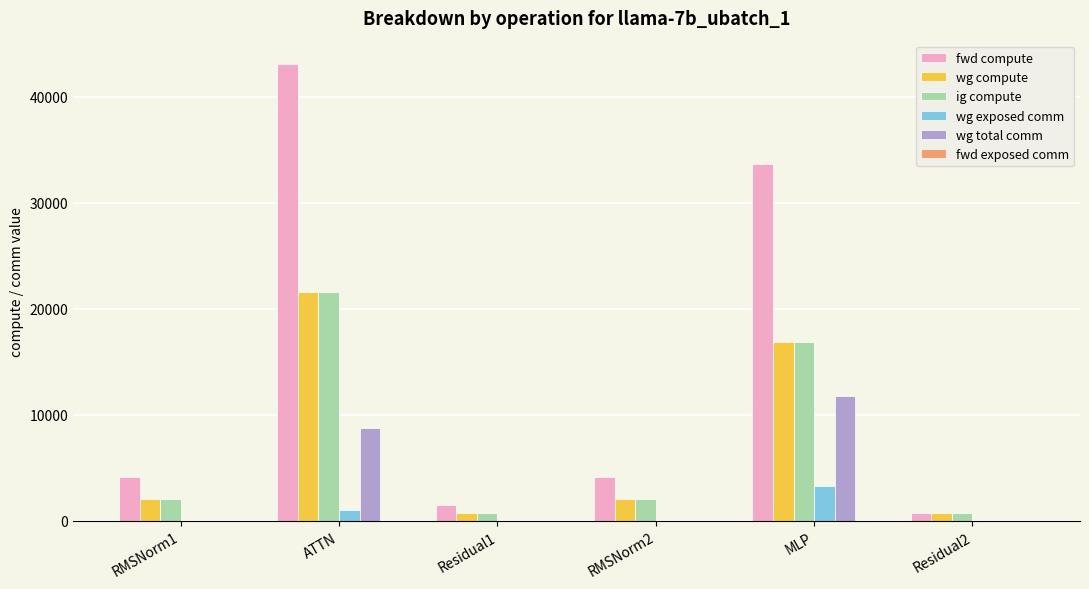

At which label does wg exposed comm reach its peak?

MLP